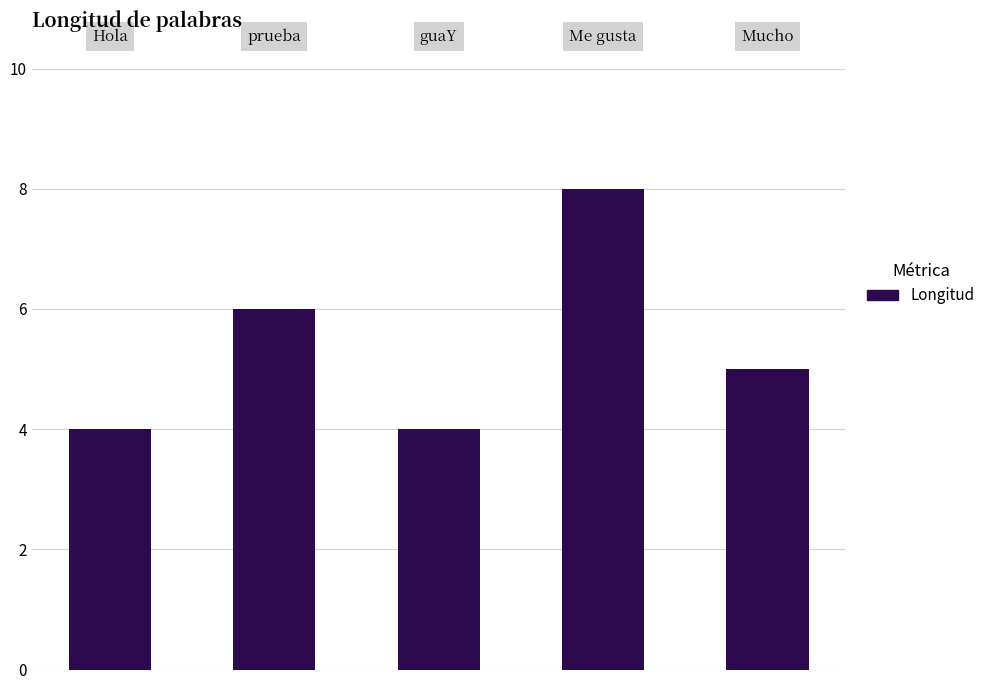

What is the smallest value displayed?

4